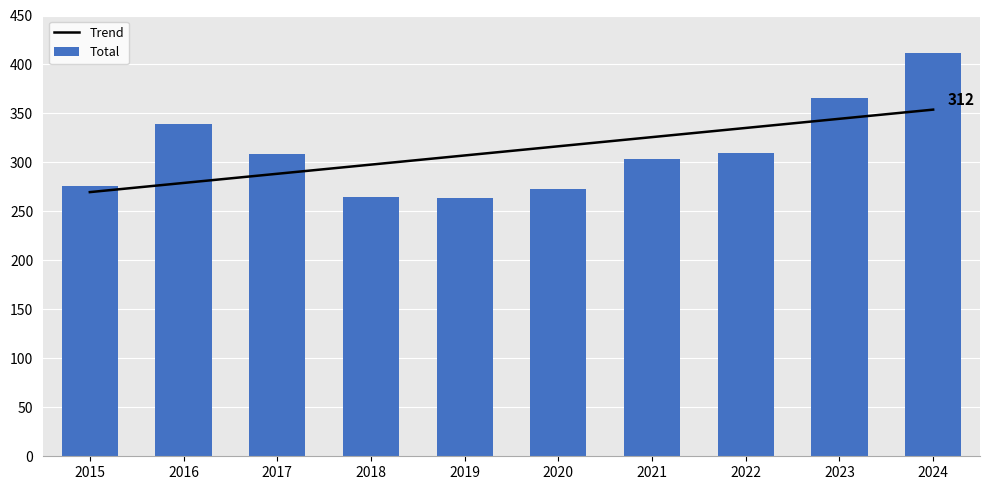

What is the change in value from 2020 to 2024?

+139